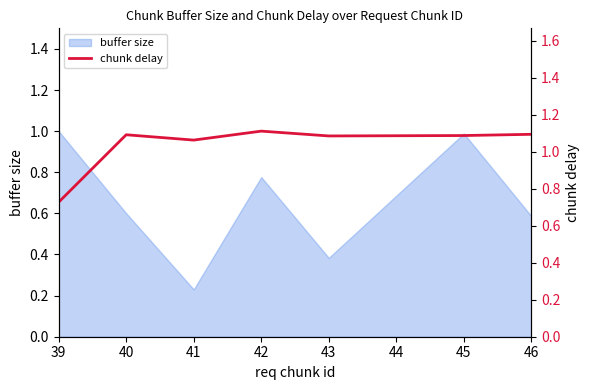

What is the value of the 1st point from the left?

0.7